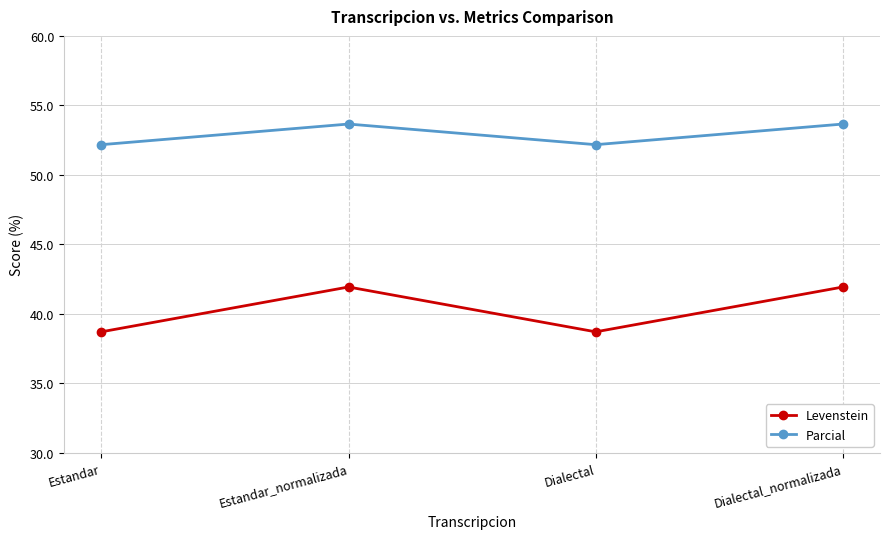

The value of Parcial at Dialectal_normalizada is 53.7. True or false?

True